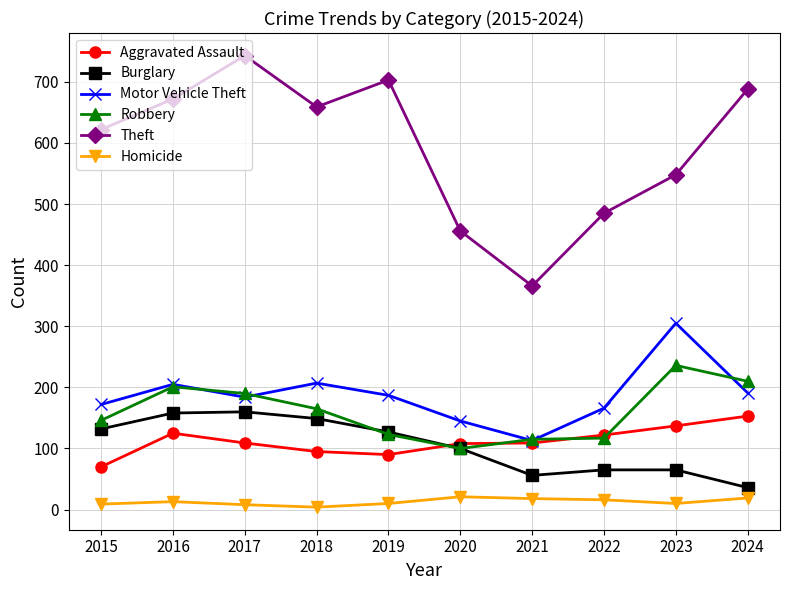

True or false: Homicide has more than 0 points higher than both neighbors.

True